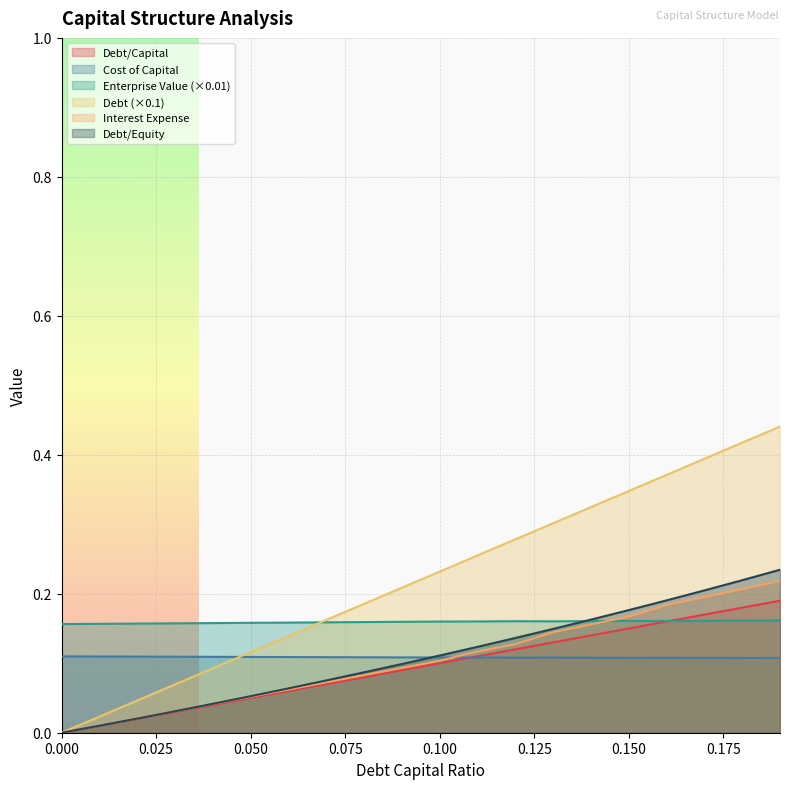

Is it true that interest_expense equals 0.0 at 0.04?

False